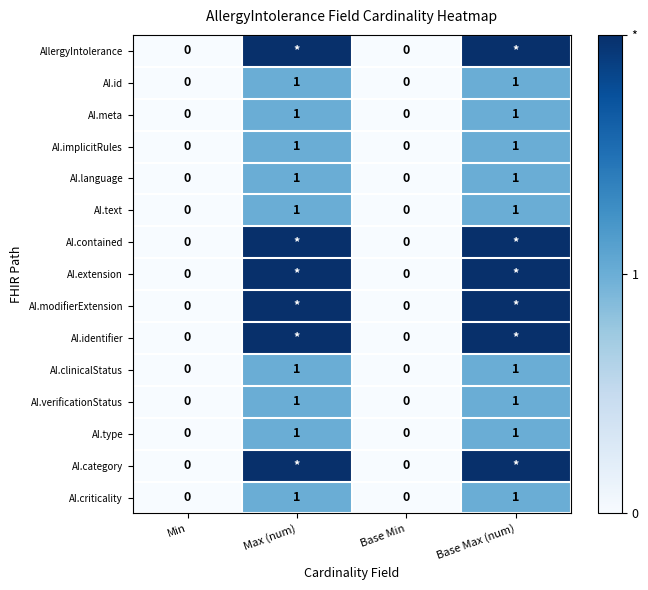

How many categories are shown in the chart?

4